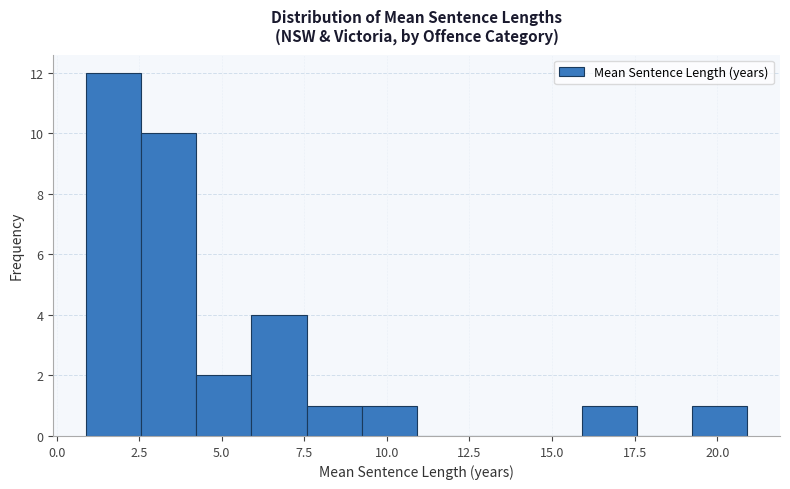

Read against the x-axis, roughly where is the centre of the tallest bar?

1.5